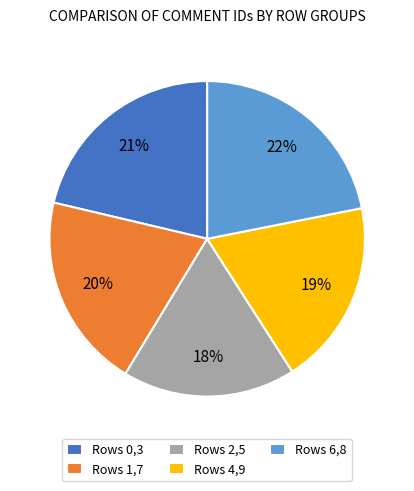

What is the ratio of the value at Rows 1,7 to the value at Rows 6,8?

0.9